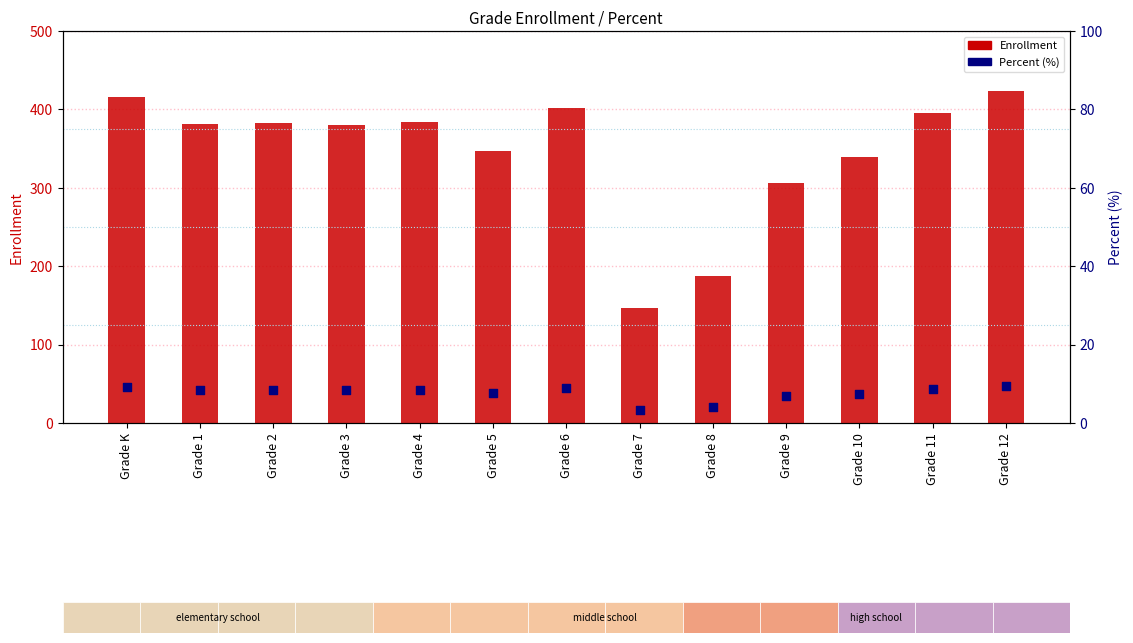

At which category is the sum across all series the highest?

Grade 12